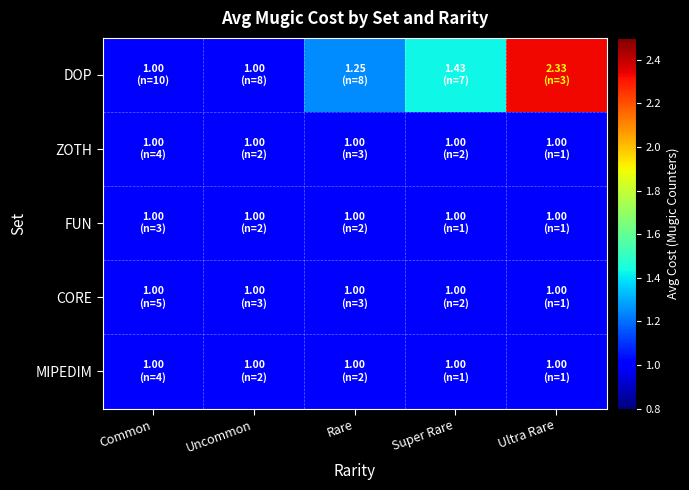

At Common, list the series in order from smallest to largest.

DOP, ZOTH, FUN, CORE, MIPEDIM